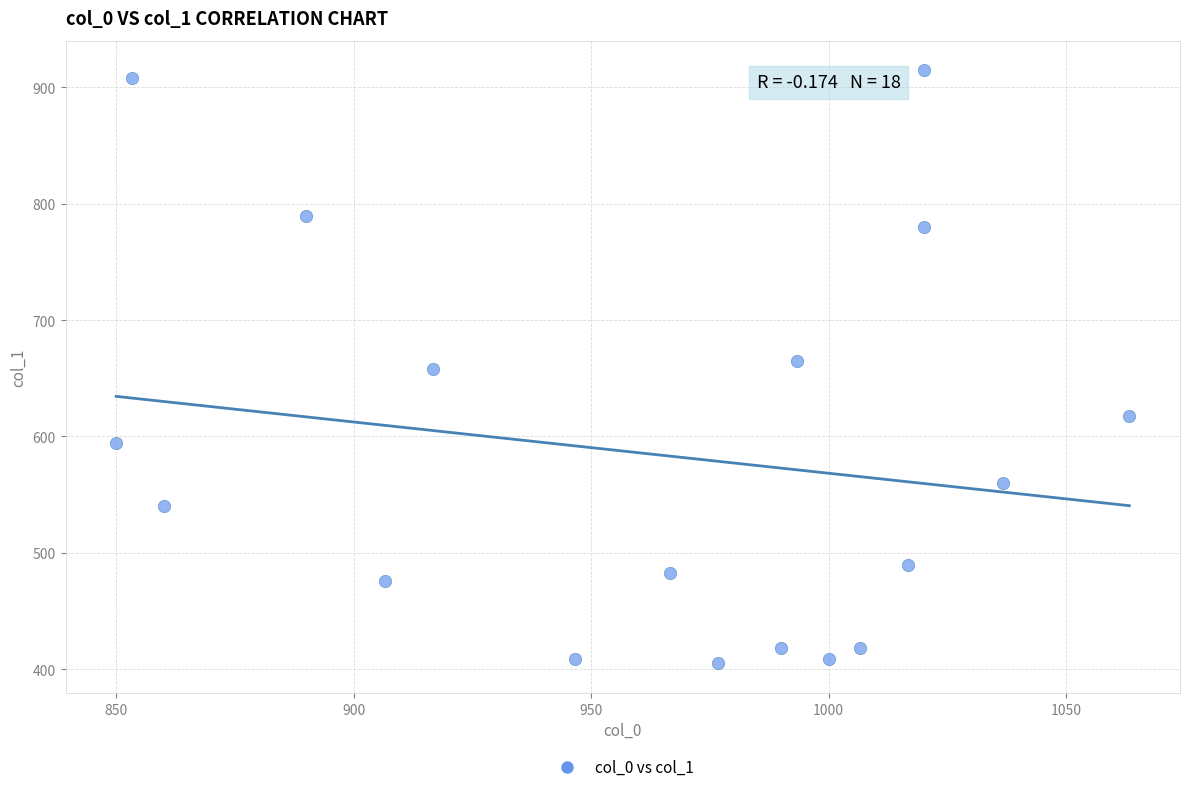

What is the range of X values (max minus min)?

213.3